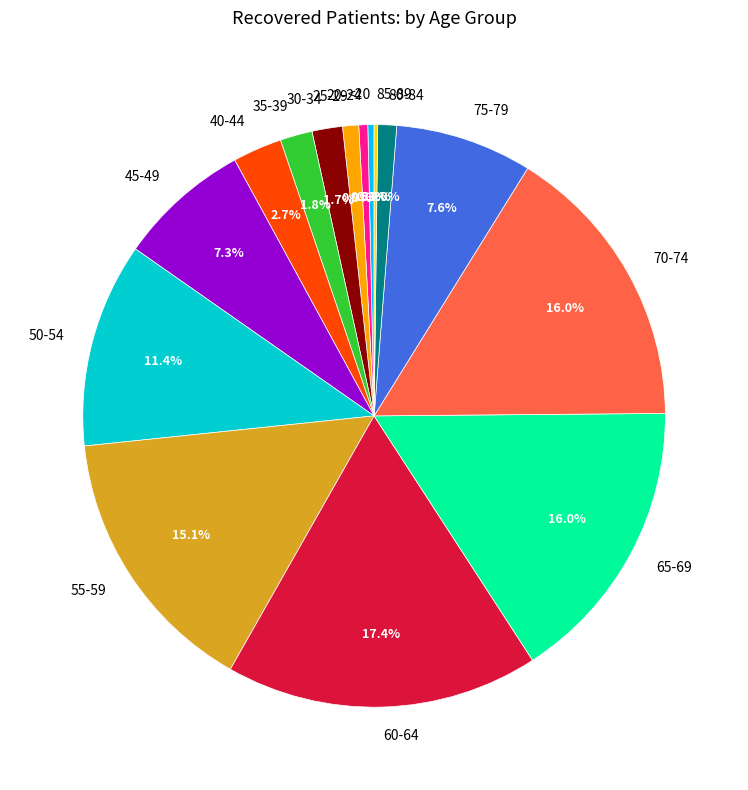

Which has a higher value, 45-49 or 50-54?

50-54